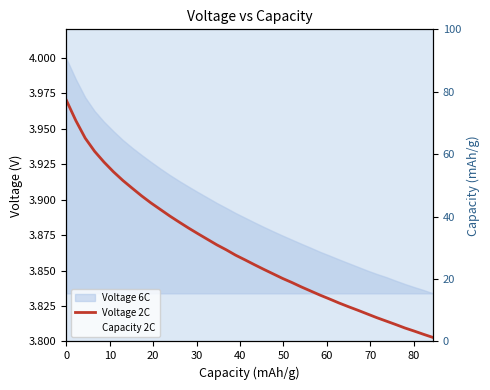

At how many categories does at least one series exceed 75?

5